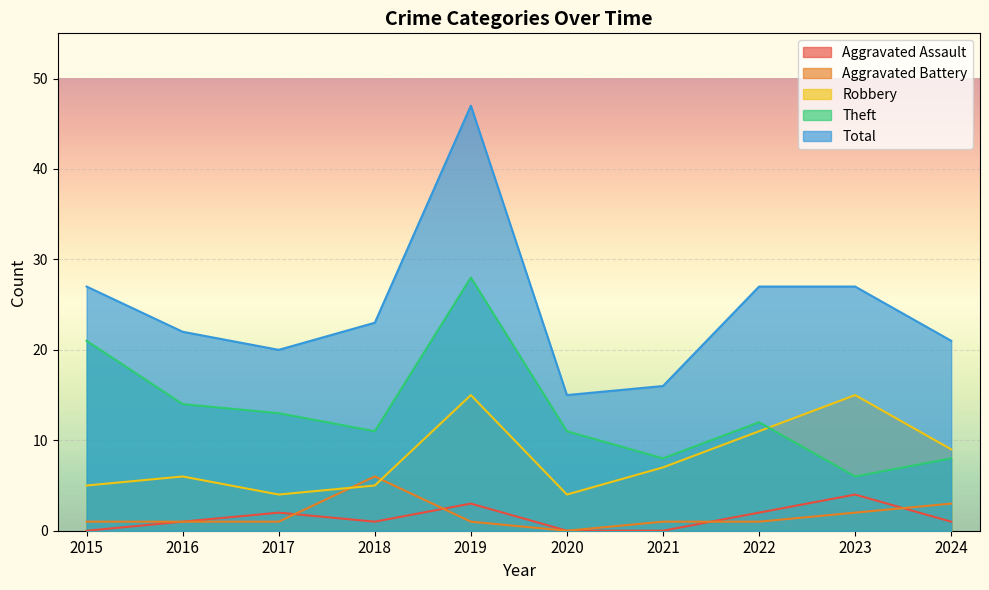

How many interior local valleys does the Theft series have?

3